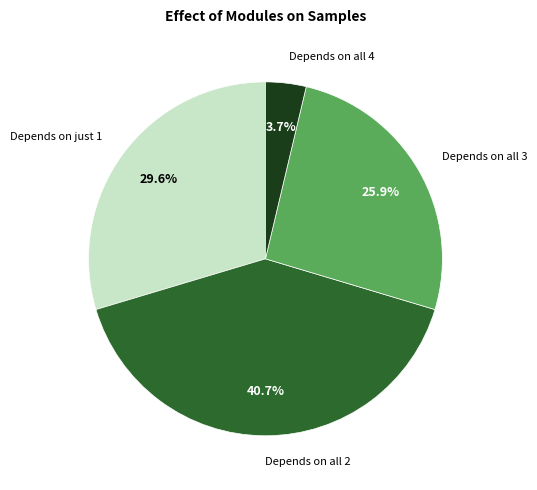

Which has a higher value, Depends on all 3 or Depends on just 1?

Depends on just 1